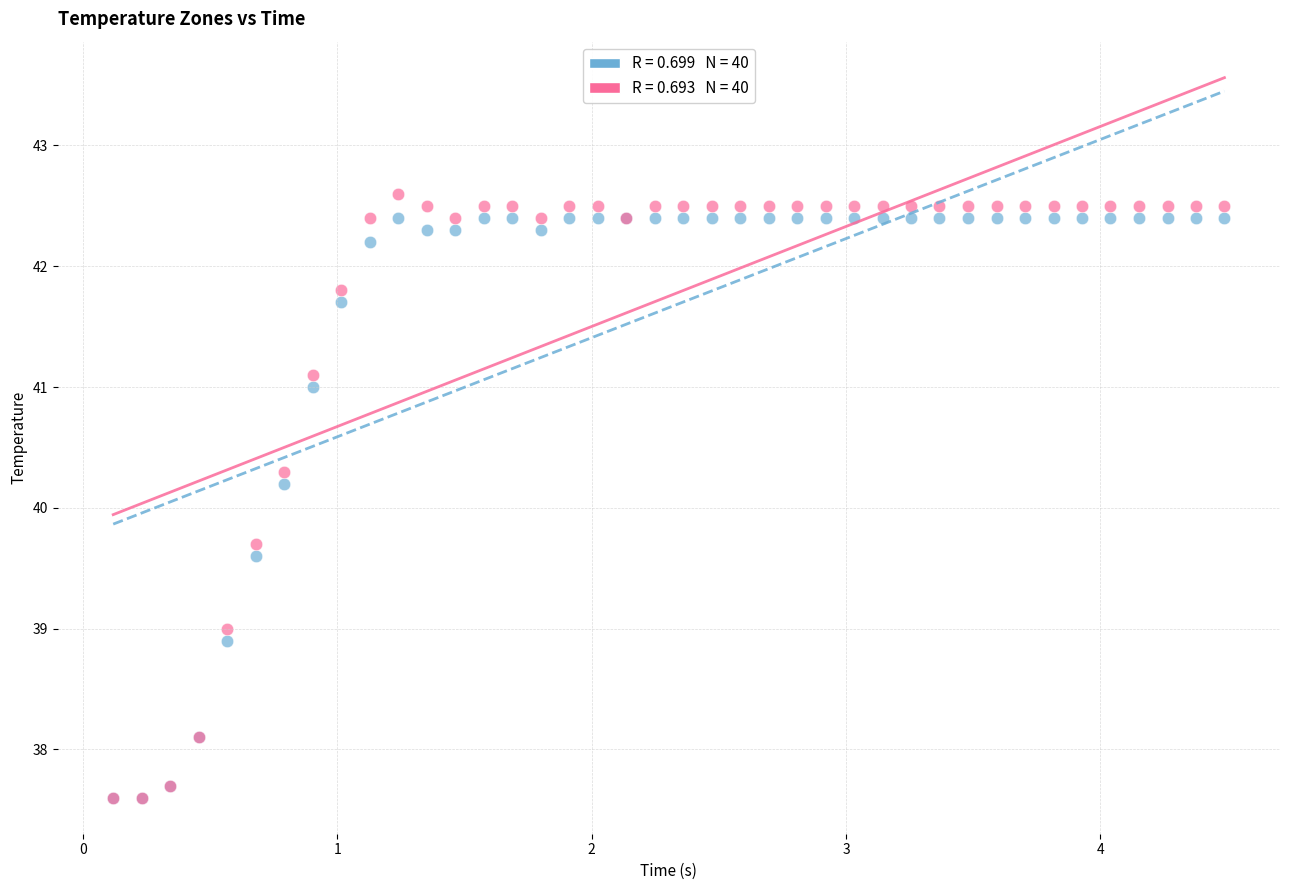

Across all series, what Y value is closest to 40?

40.2